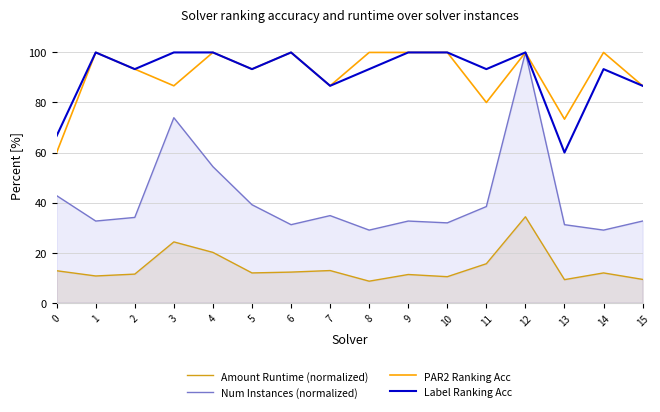

How many distinct data groups are displayed?

4